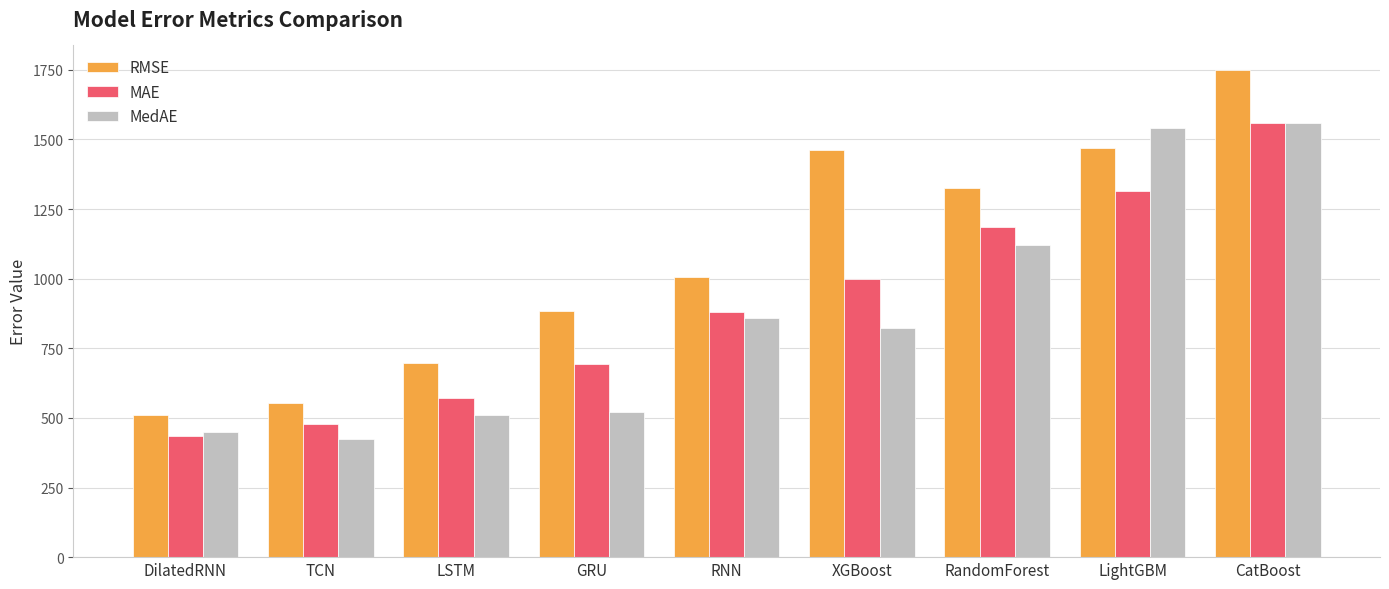

At how many categories does at least one series exceed 1099?

4